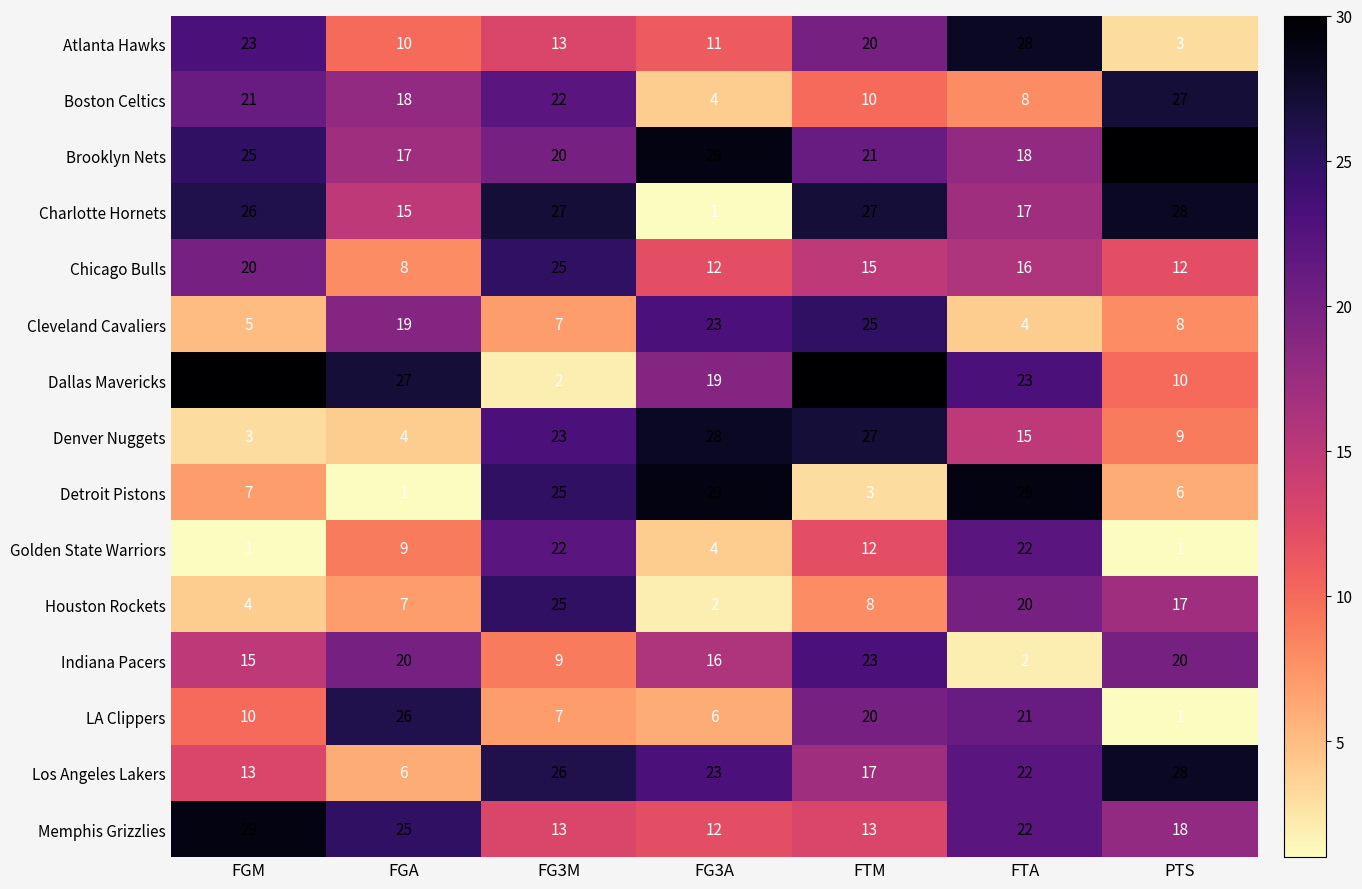

What is the highest value of the Denver Nuggets series?

28